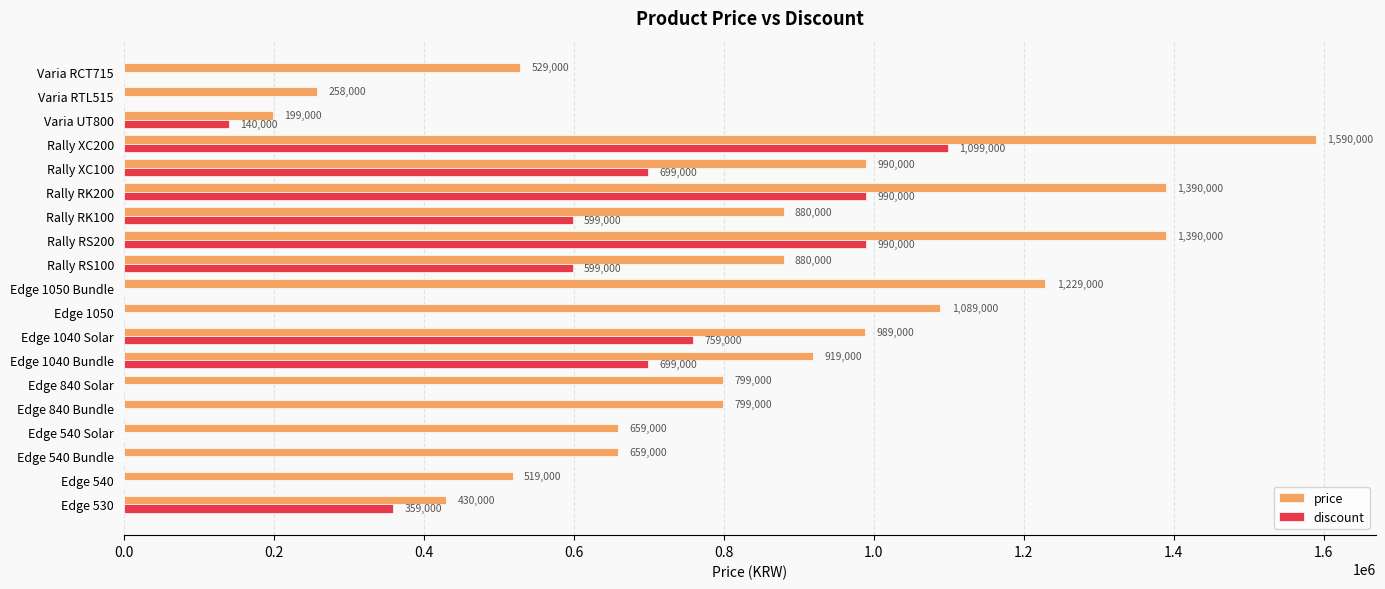

At which category does the chart reach its peak across all series?

Rally XC200